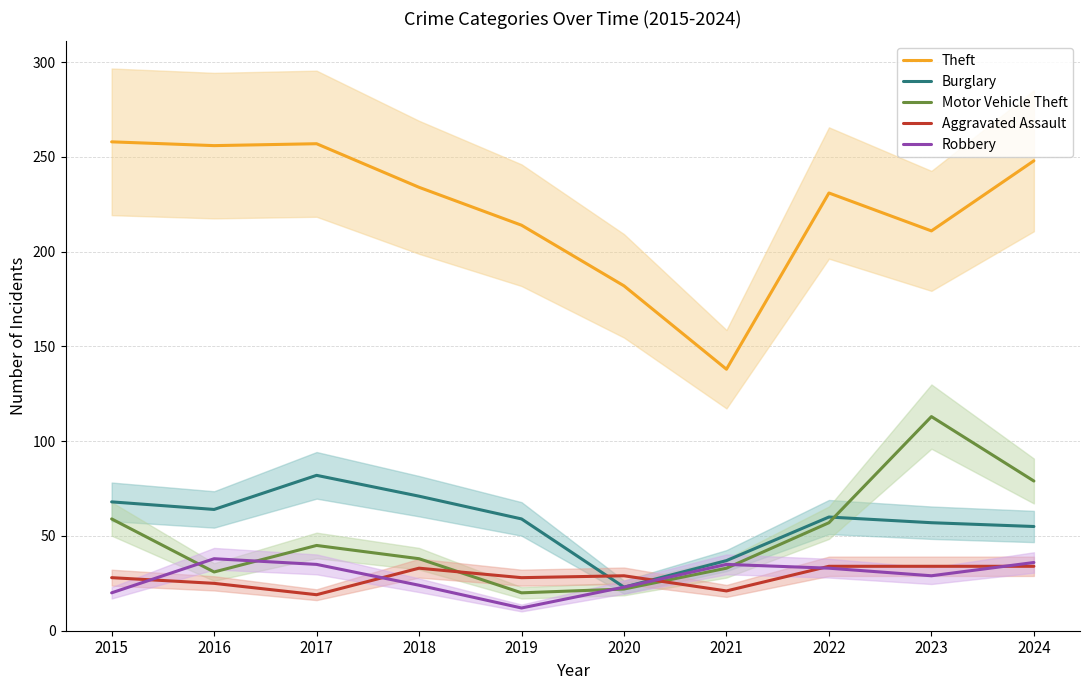

What is the difference between the maximum and minimum values in the Robbery series?

26